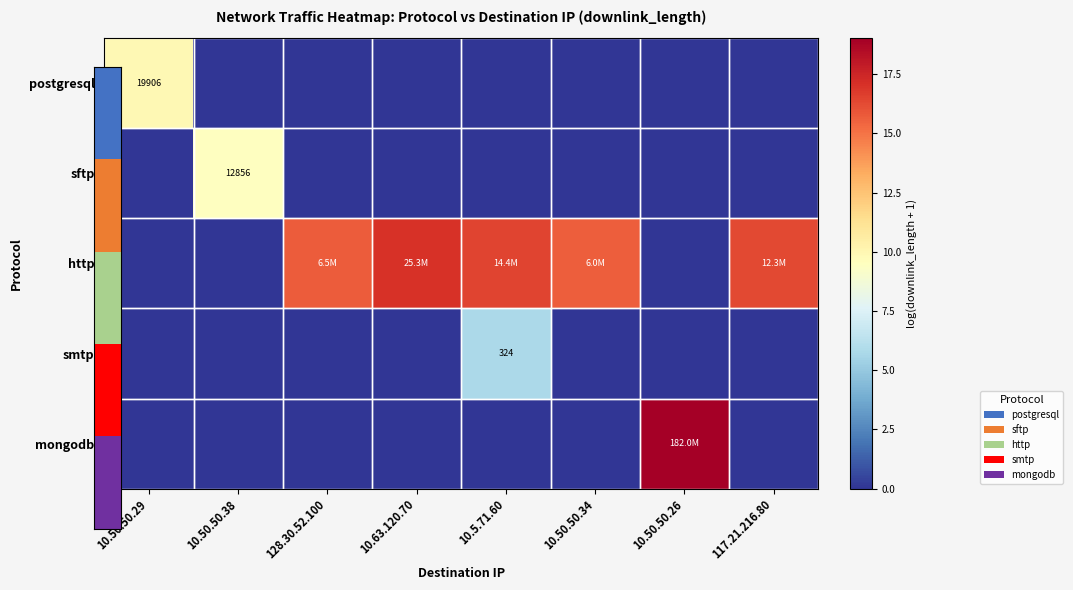

Which label corresponds to the smallest value in the chart?

10.50.50.38